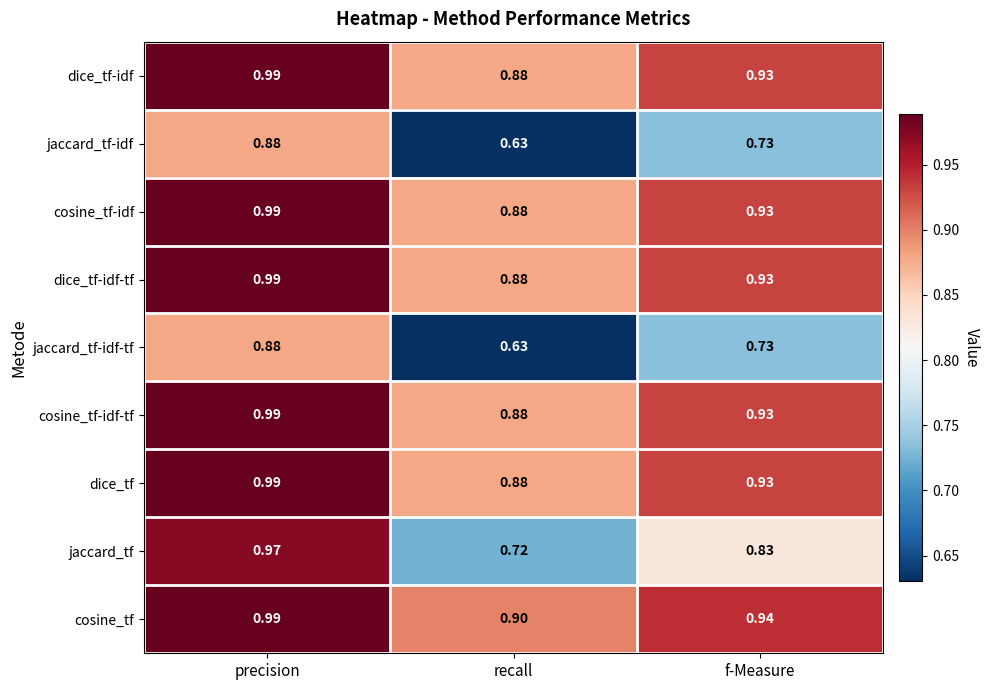

At which label is cosine_tf closest to 0?

recall